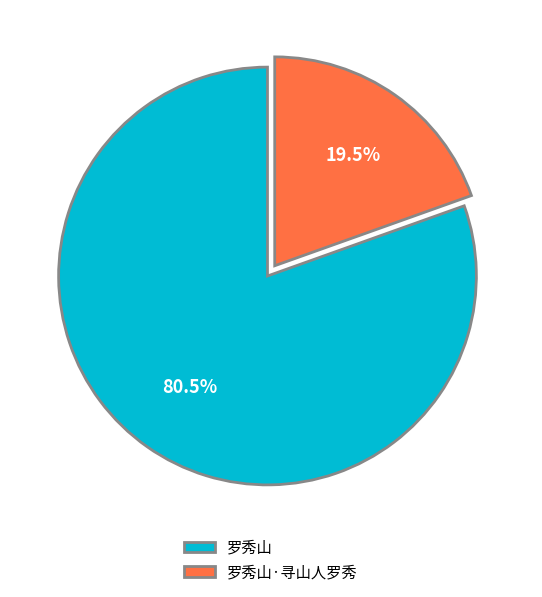

Between 罗秀山 and 罗秀山·寻山人罗秀, which is larger?

罗秀山